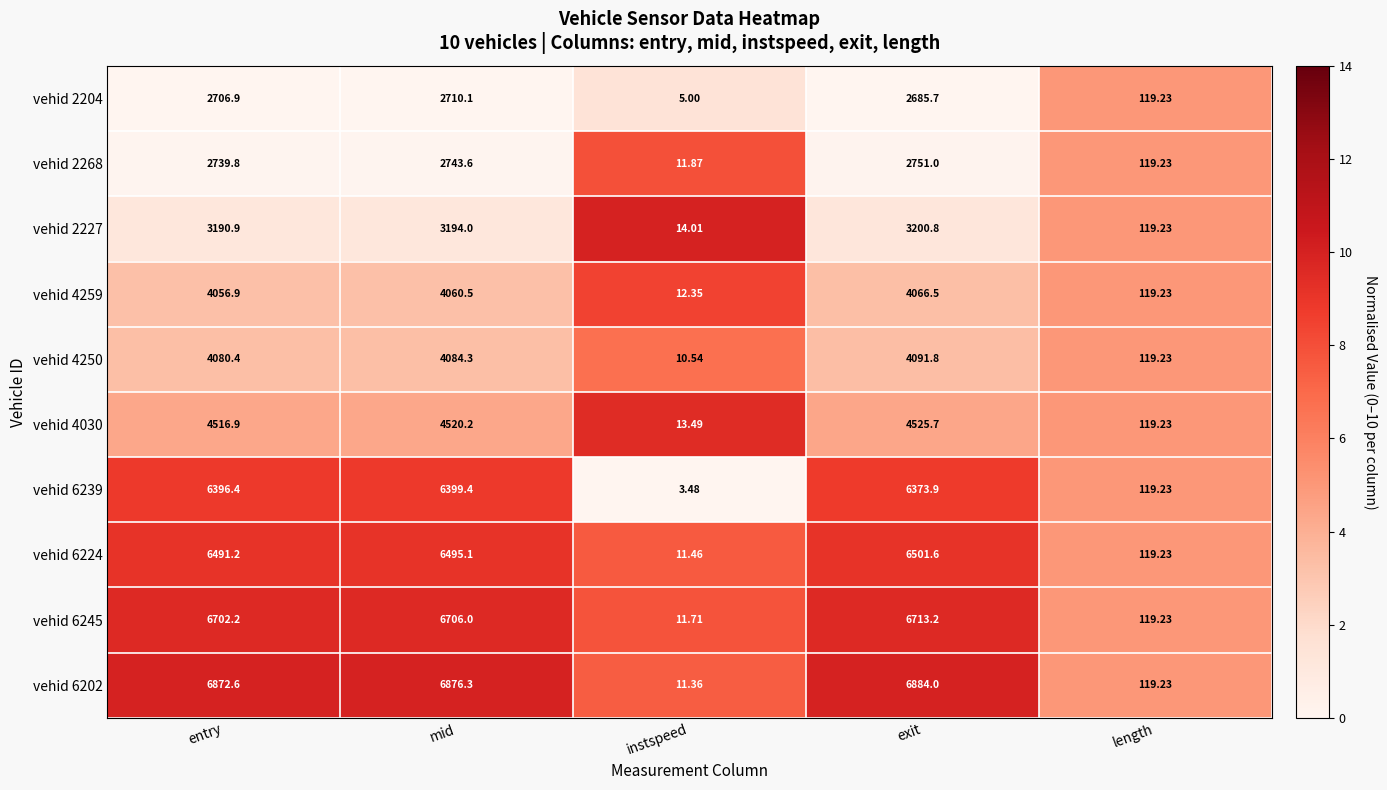

Rank the categories by vehid 6239 value from highest to lowest.

mid, entry, exit, length, instspeed